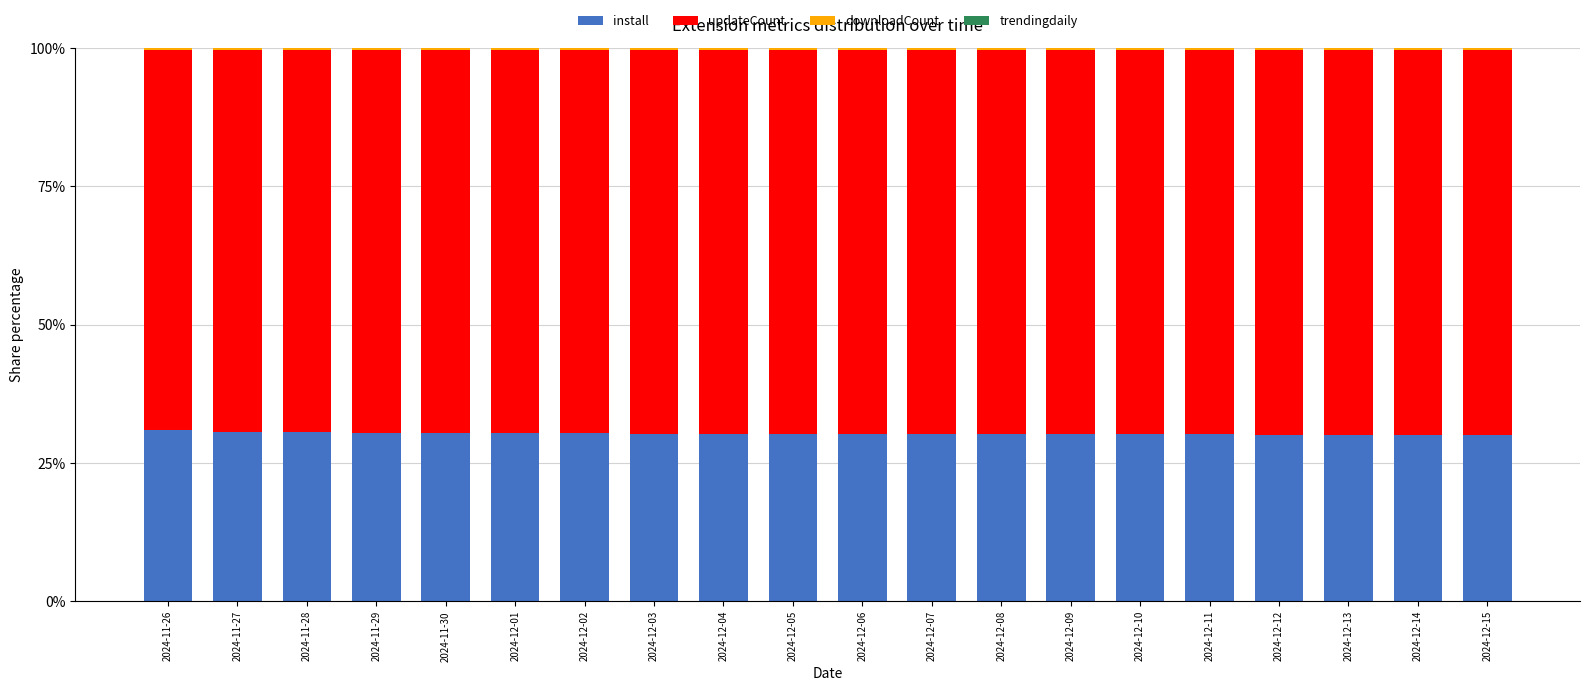

The install series shows 52.1 at 2024-11-29. True or false?

False